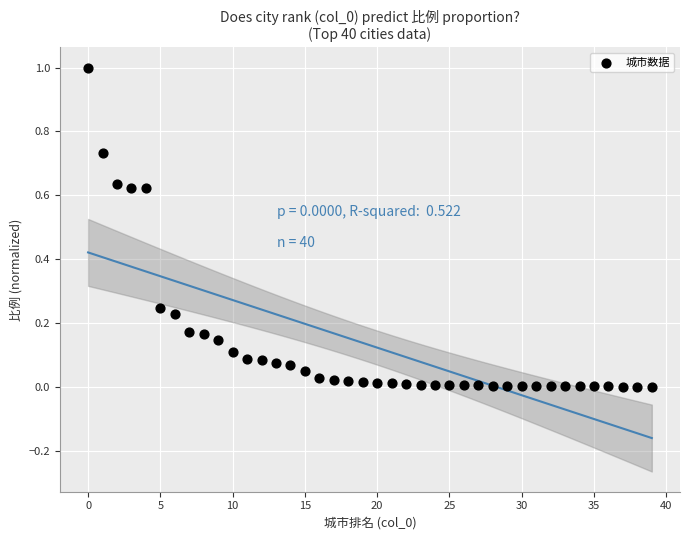

What is the range of Y values (max minus min)?

1.0